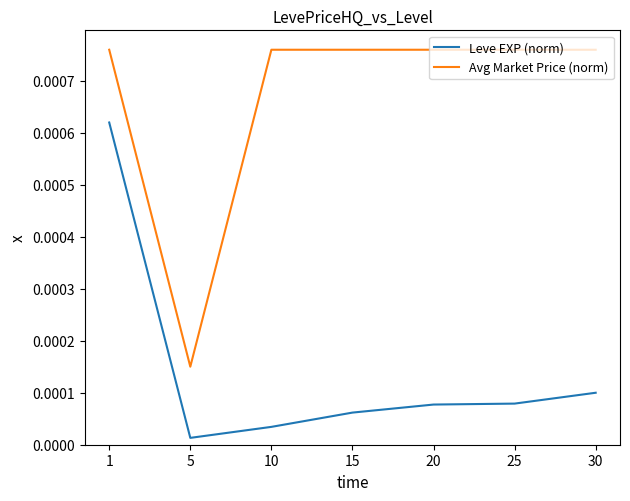

At which category does the chart reach its minimum across all series?

5